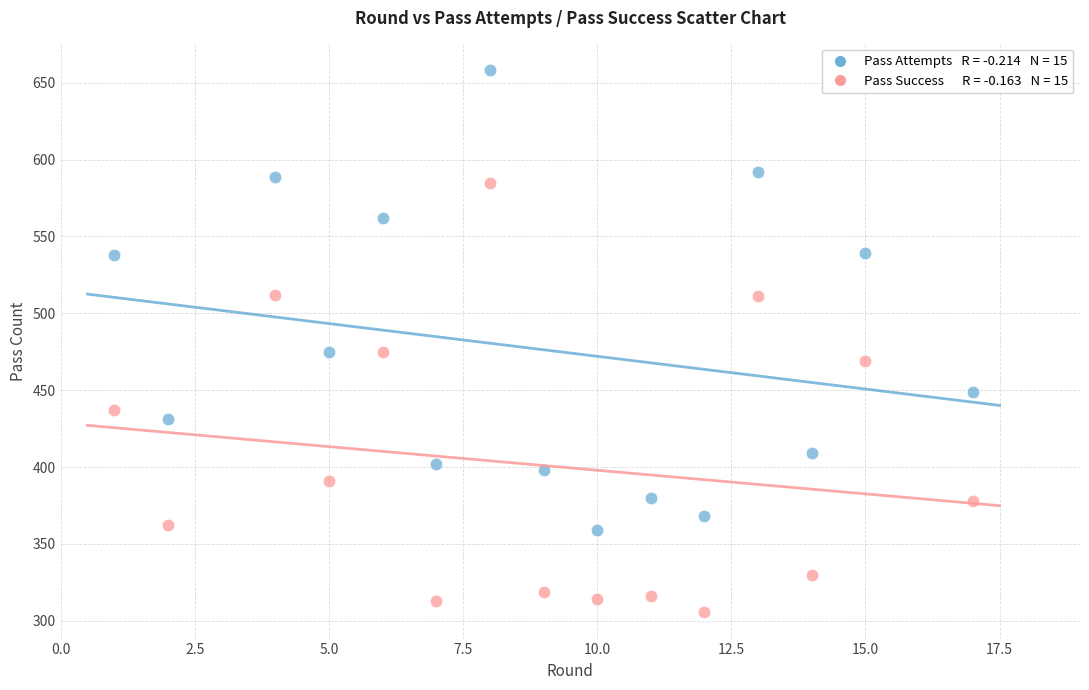

Across all data points, what is the range of Y values (max minus min)?

352